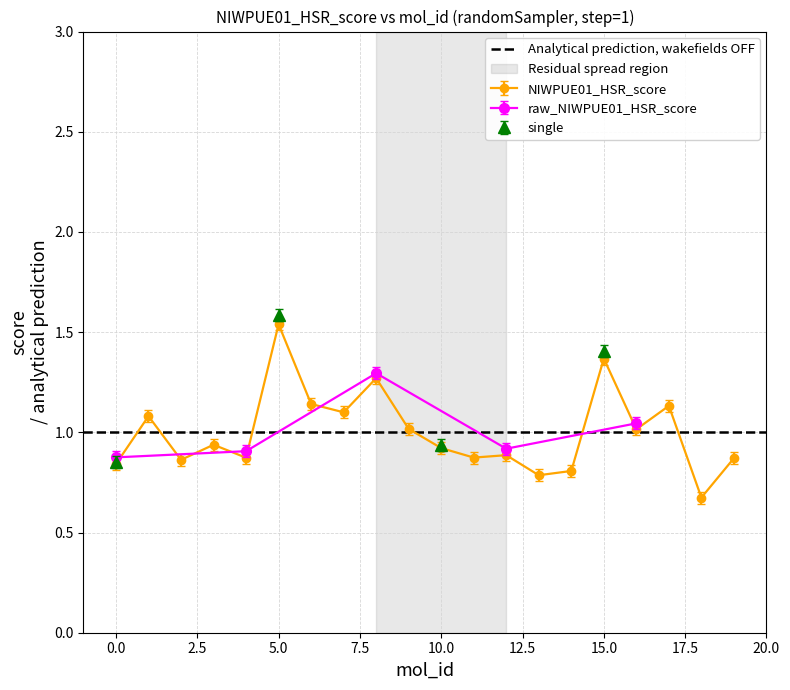

Which category has the highest value across all series?

5